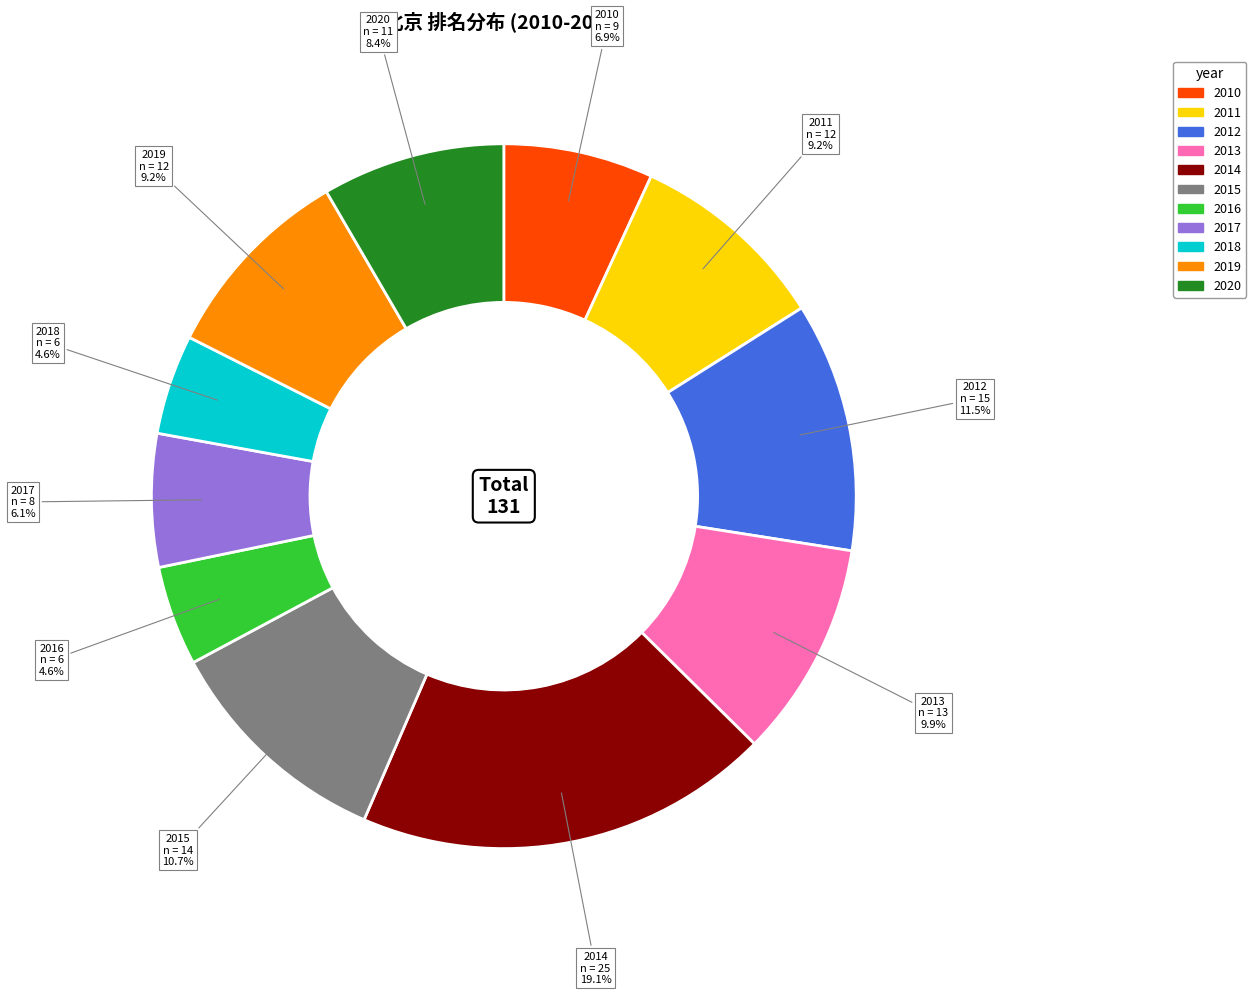

Is the sum of 2010 and 2014 greater than half?

No